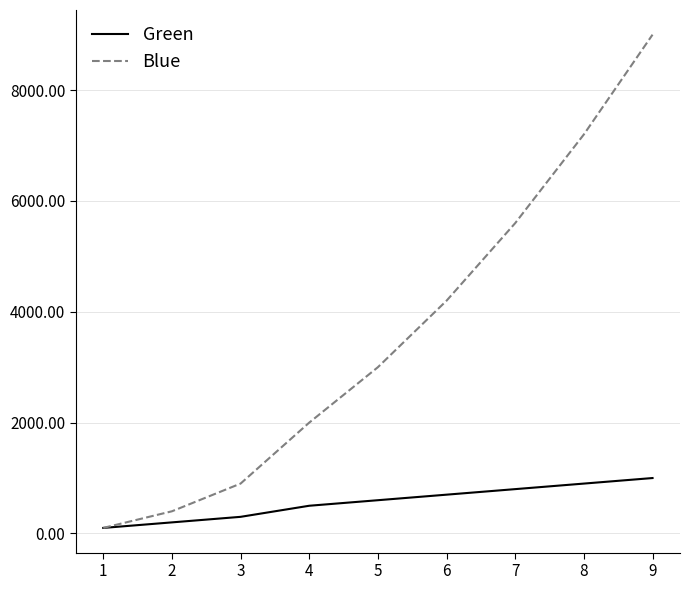

Reading left to right, transcribe all the data shown in this chart.

Green: 100	200	300	500	600	700	800	900	1000
Blue: 100	400	900	2000	3000	4200	5600	7200	9000